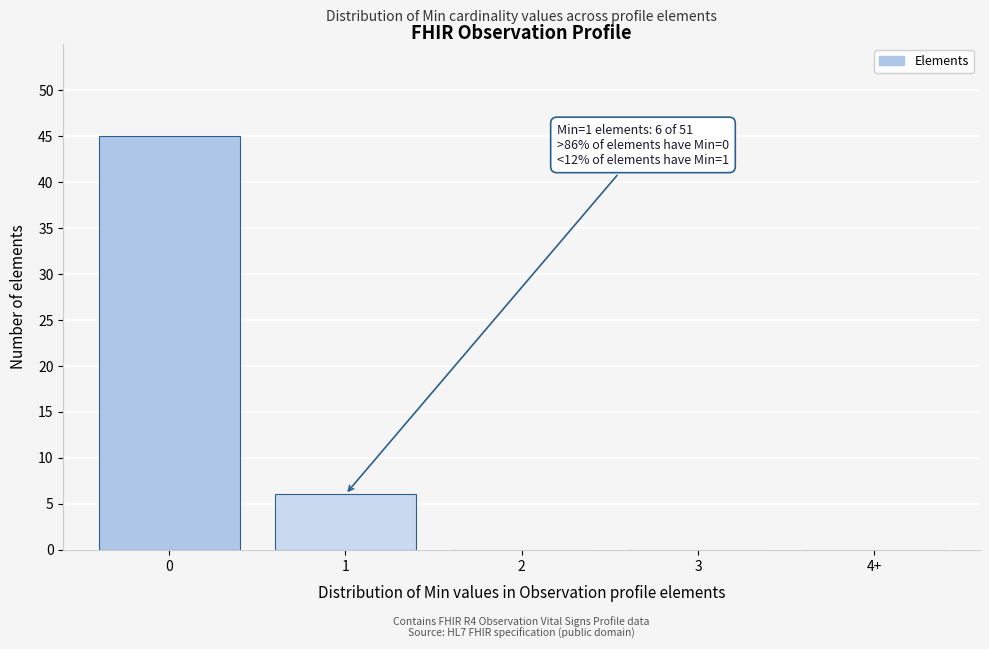

Reading left to right, list all the values displayed in this chart.

0=45	1=6	2=0	3=0	4+=0